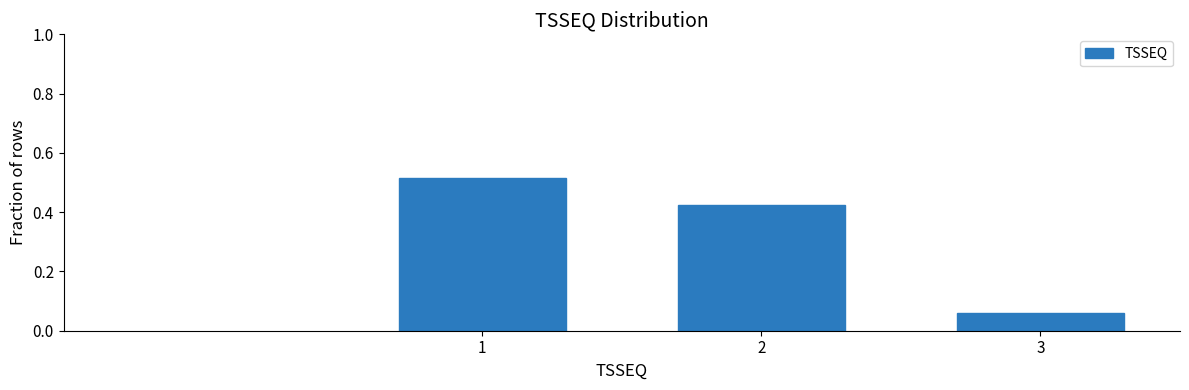

The value at 2 is 0.2. True or false?

False